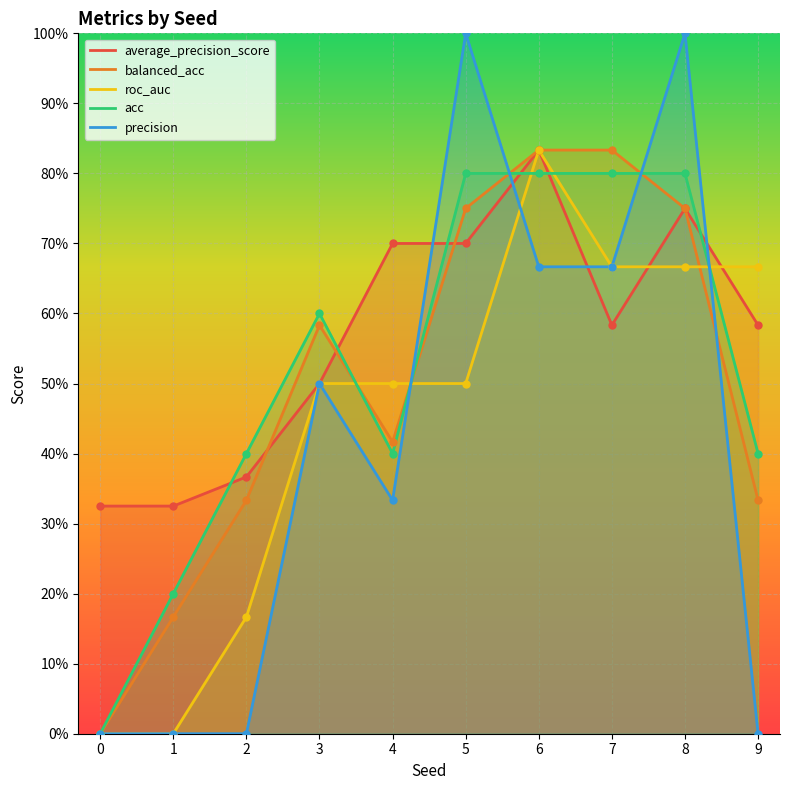

Reading left to right, what are all the values shown in this chart?

average_precision_score: 0.3	0.3	0.4	0.5	0.7	0.7	0.8	0.6	0.8	0.6
balanced_acc: 0.0	0.2	0.3	0.6	0.4	0.8	0.8	0.8	0.8	0.3
roc_auc: 0.0	0.0	0.2	0.5	0.5	0.5	0.8	0.7	0.7	0.7
acc: 0.0	0.2	0.4	0.6	0.4	0.8	0.8	0.8	0.8	0.4
precision: 0.0	0.0	0.0	0.5	0.3	1.0	0.7	0.7	1.0	0.0